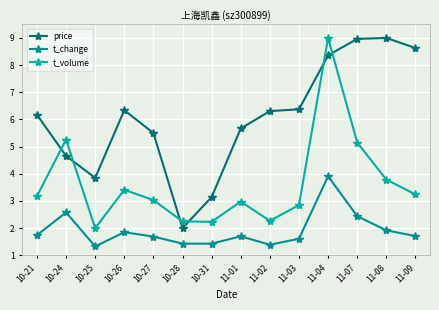

Is it true that price equals 4.7 at 10-24?

True